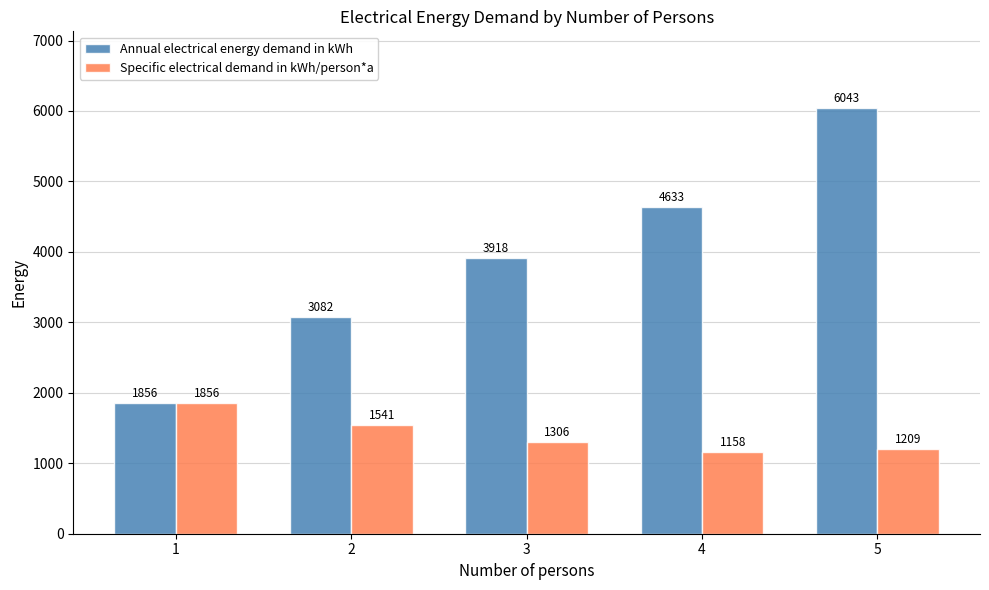

Does the chart contain any negative values?

No